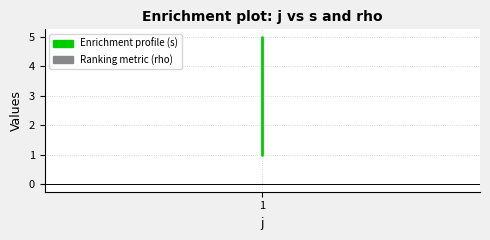

At which label is Ranking metric (rho) closest to 1?

1